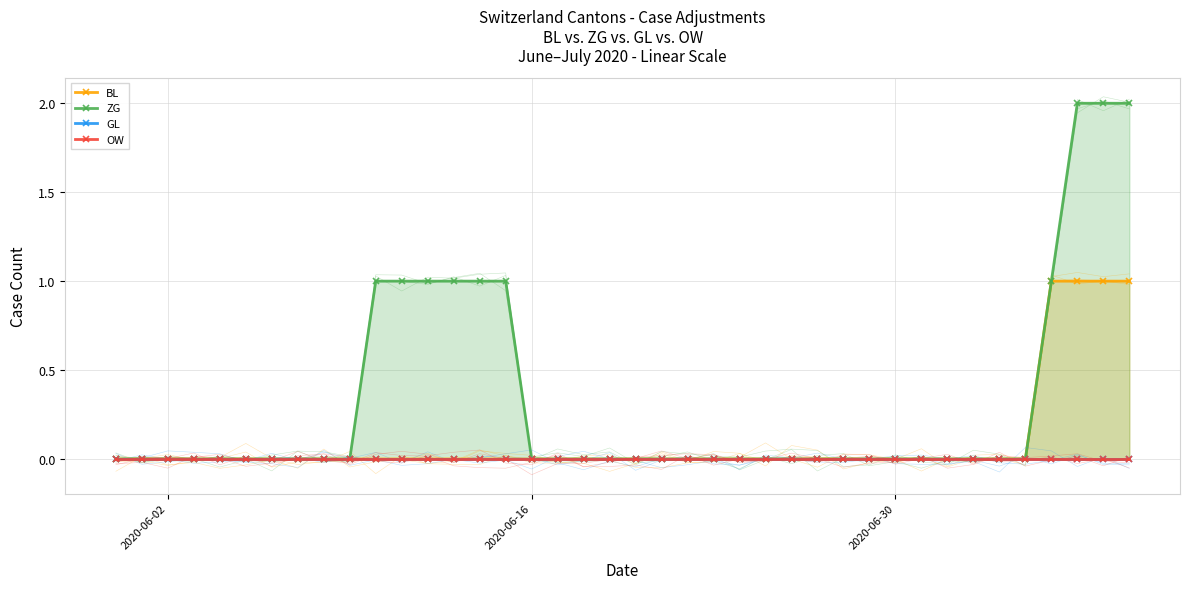

Which has a higher value, 2020-06-30 or 19?

2020-06-30